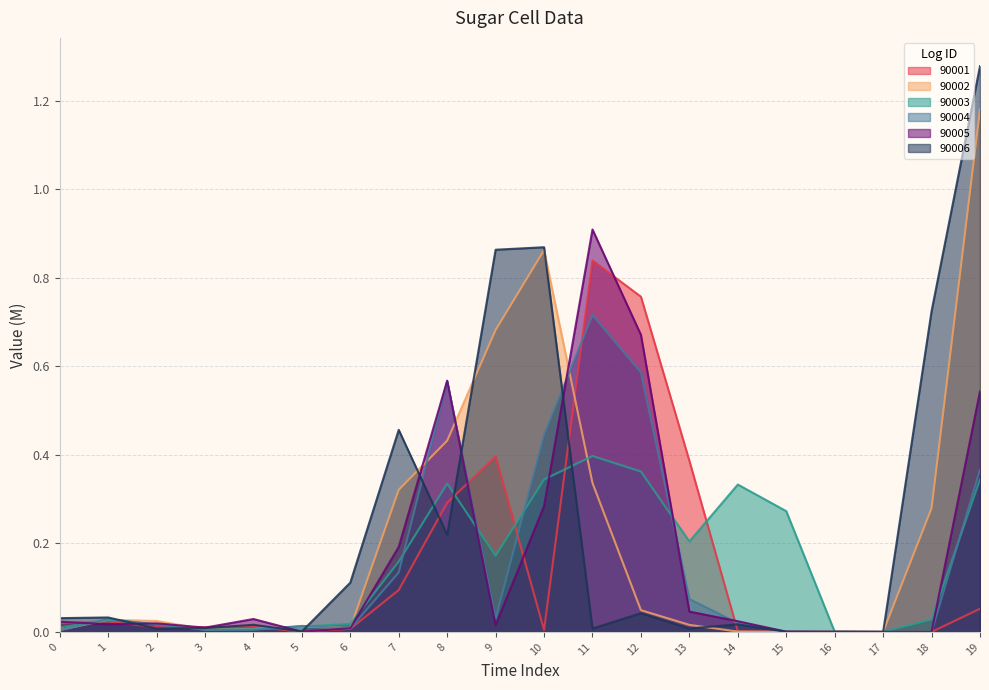

True or false: 90003 has a value of 0.0 at 1.

False